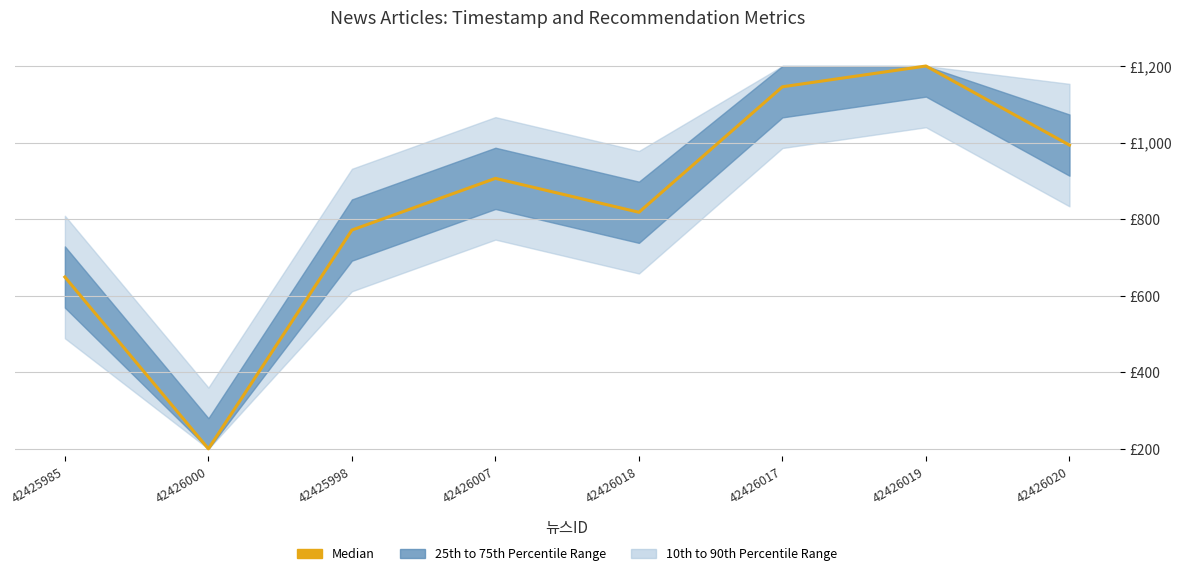

What is the minimum value shown in the chart?

200.0